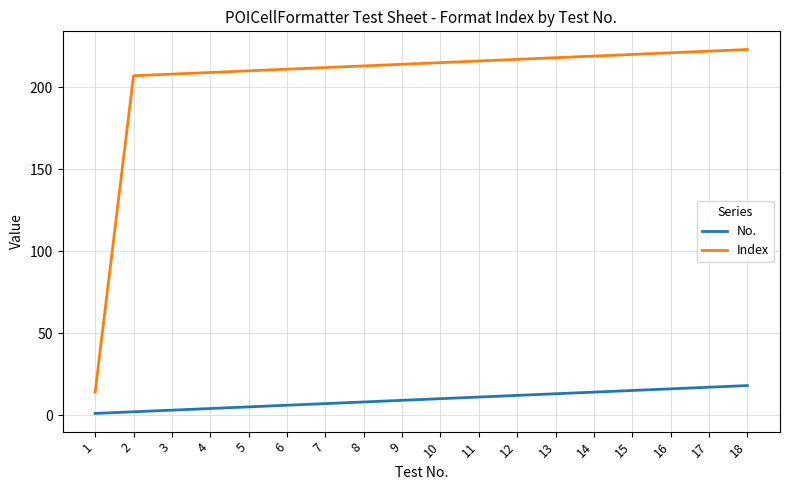

List the series in order of their peak value, highest first.

Index, No.